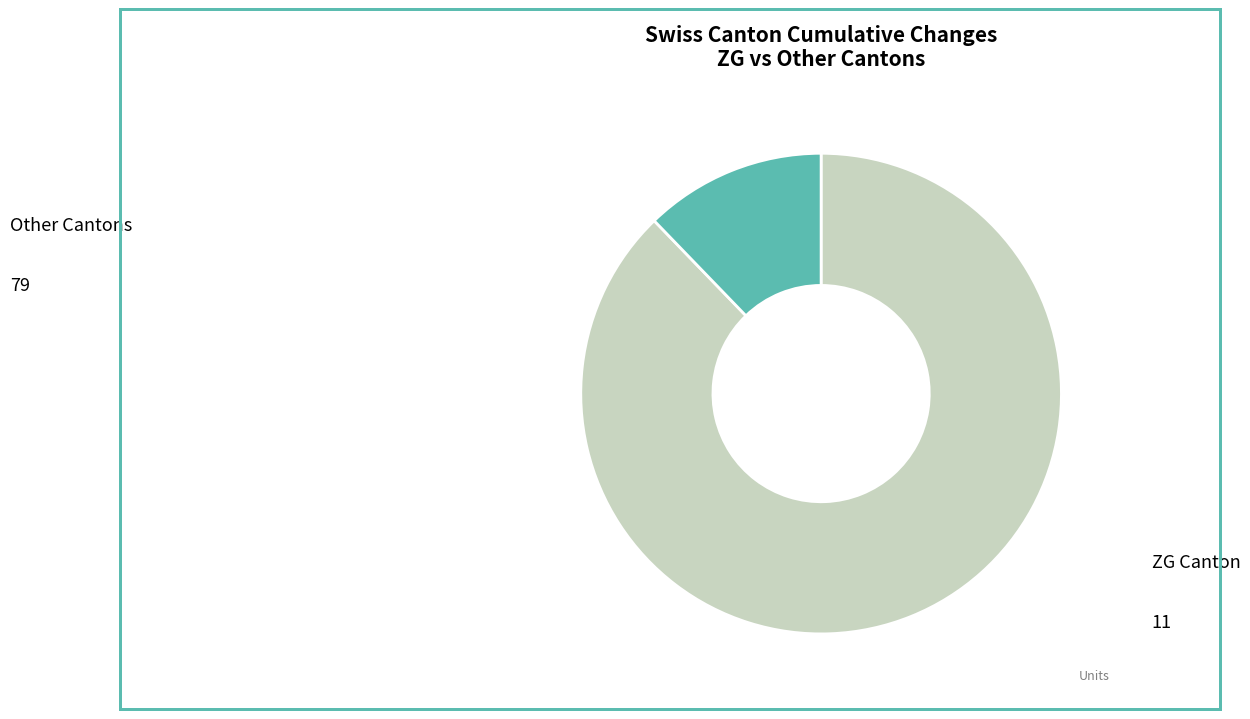

How many slices are in this pie chart?

2